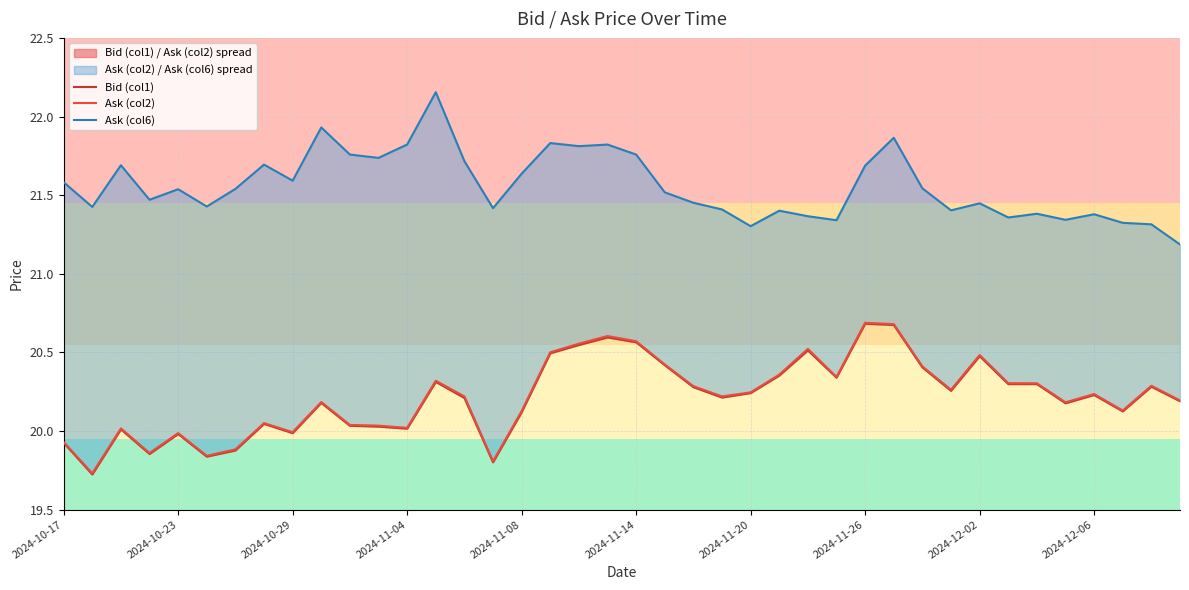

Which series has the largest total across all categories?

Ask (col6)